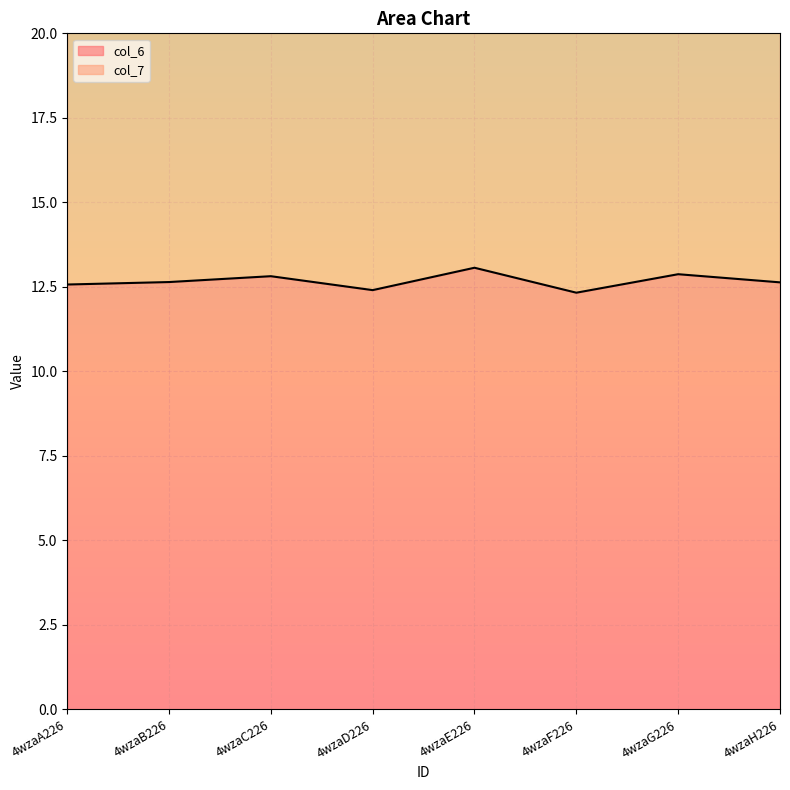

At how many categories does at least one series exceed 19?

8